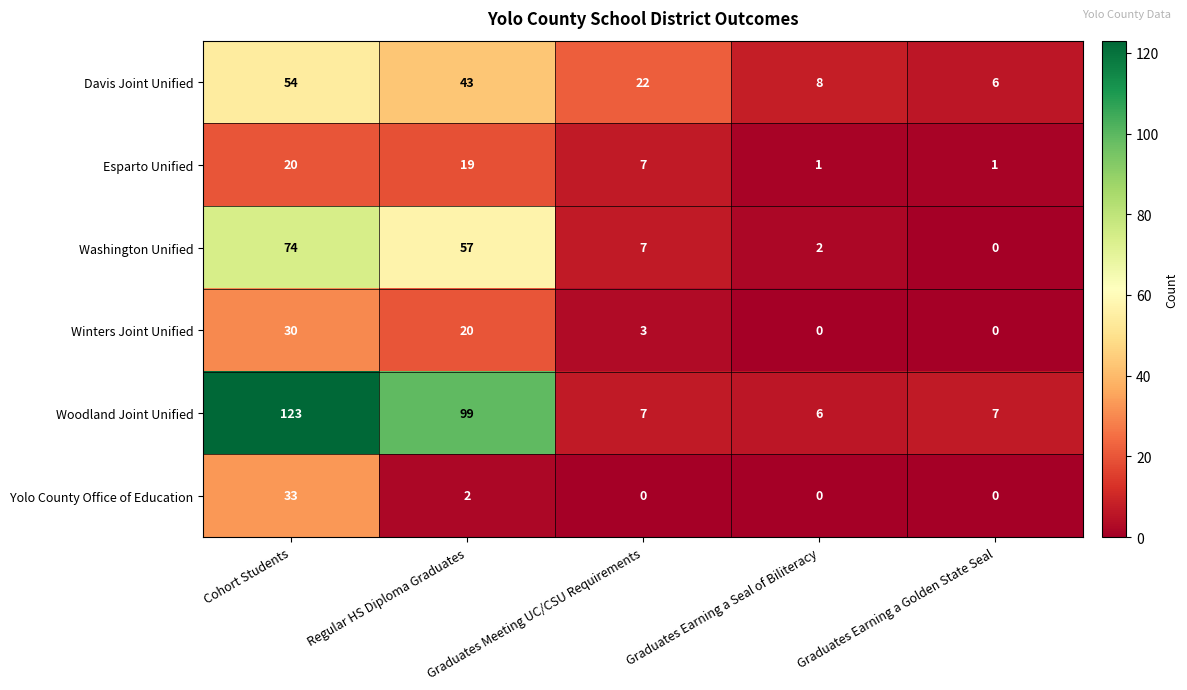

What is the total value across all series at Graduates Earning a Seal of Biliteracy?

17